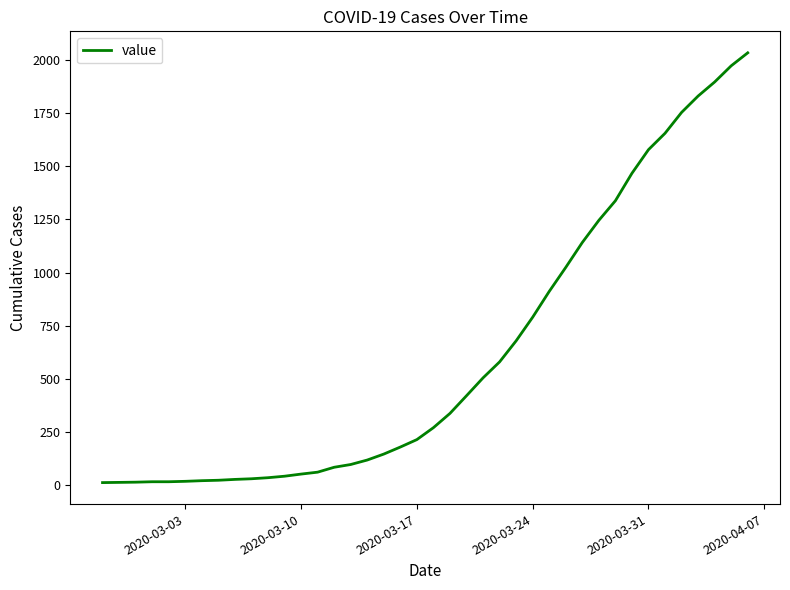

What is the maximum value shown in the chart?

2032